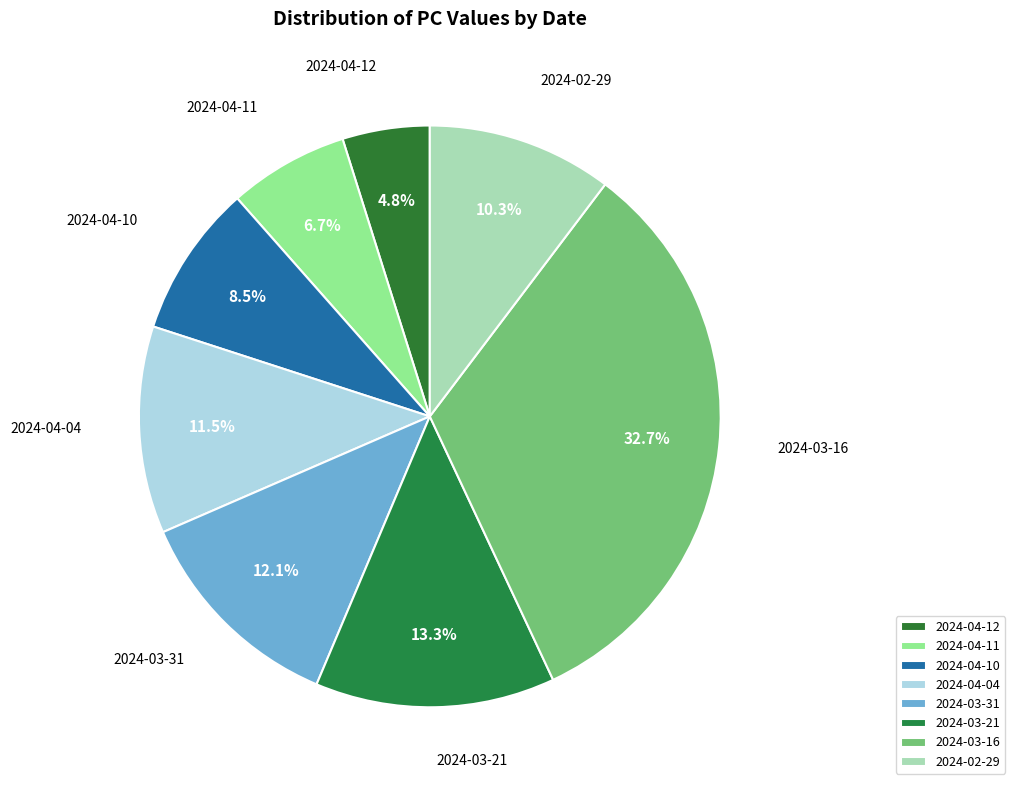

To the nearest percent, what is the combined percentage of 2024-04-12 and 2024-04-11?

12%